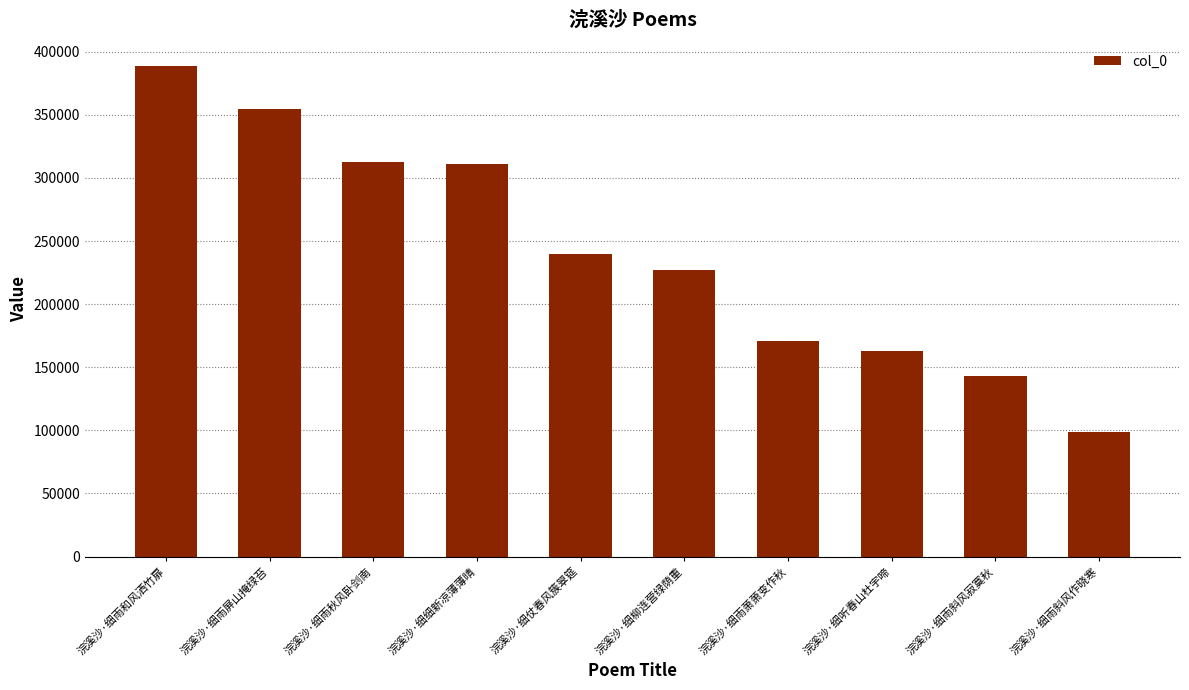

How many data points does each series have?

10